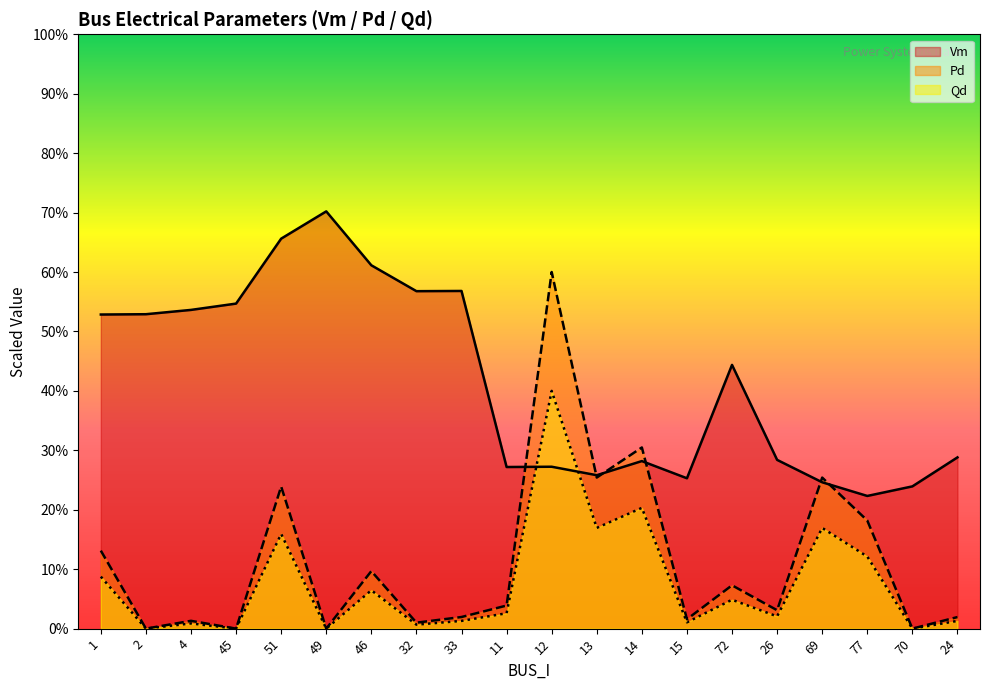

True or false: Qd and Pd cross at least once.

False